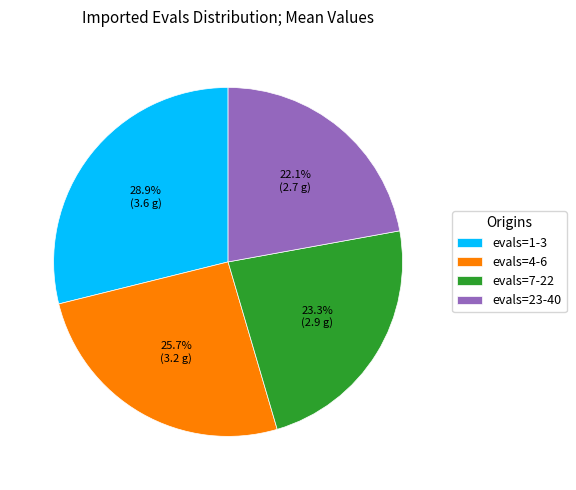

Which has a higher value, evals=4-6 or evals=23-40?

evals=4-6